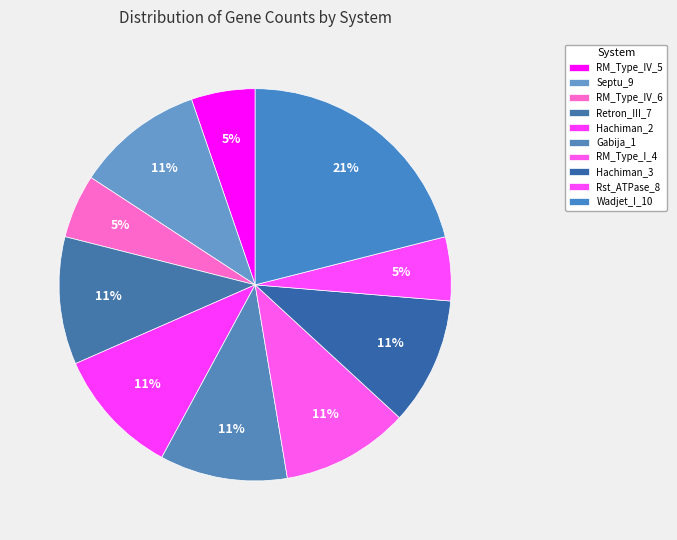

Is it true that RM_Type_IV_5 is 5% of the pie?

True